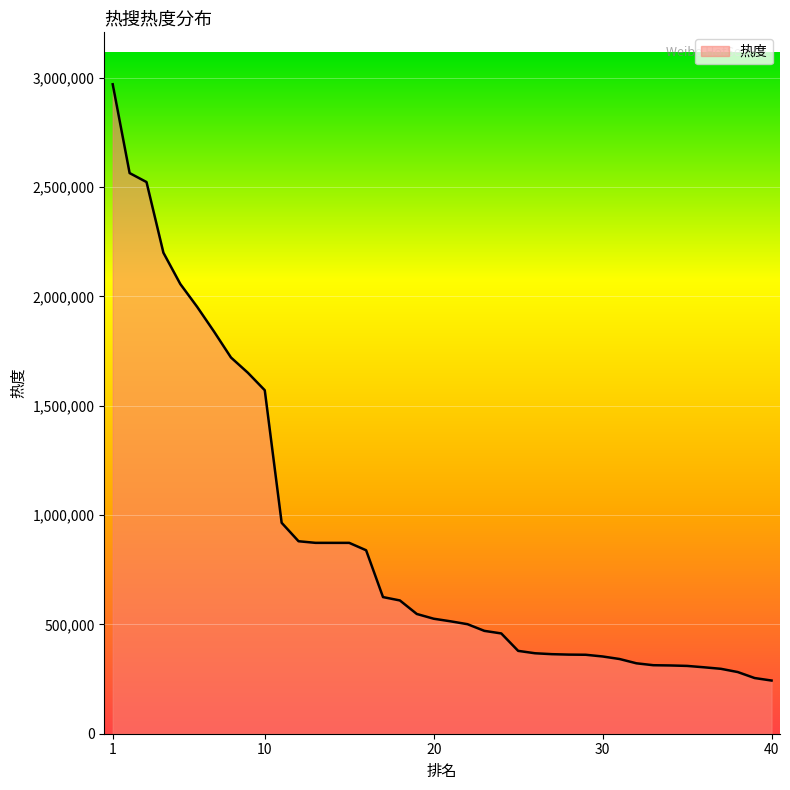

What is the difference between the maximum and minimum values?

2726904